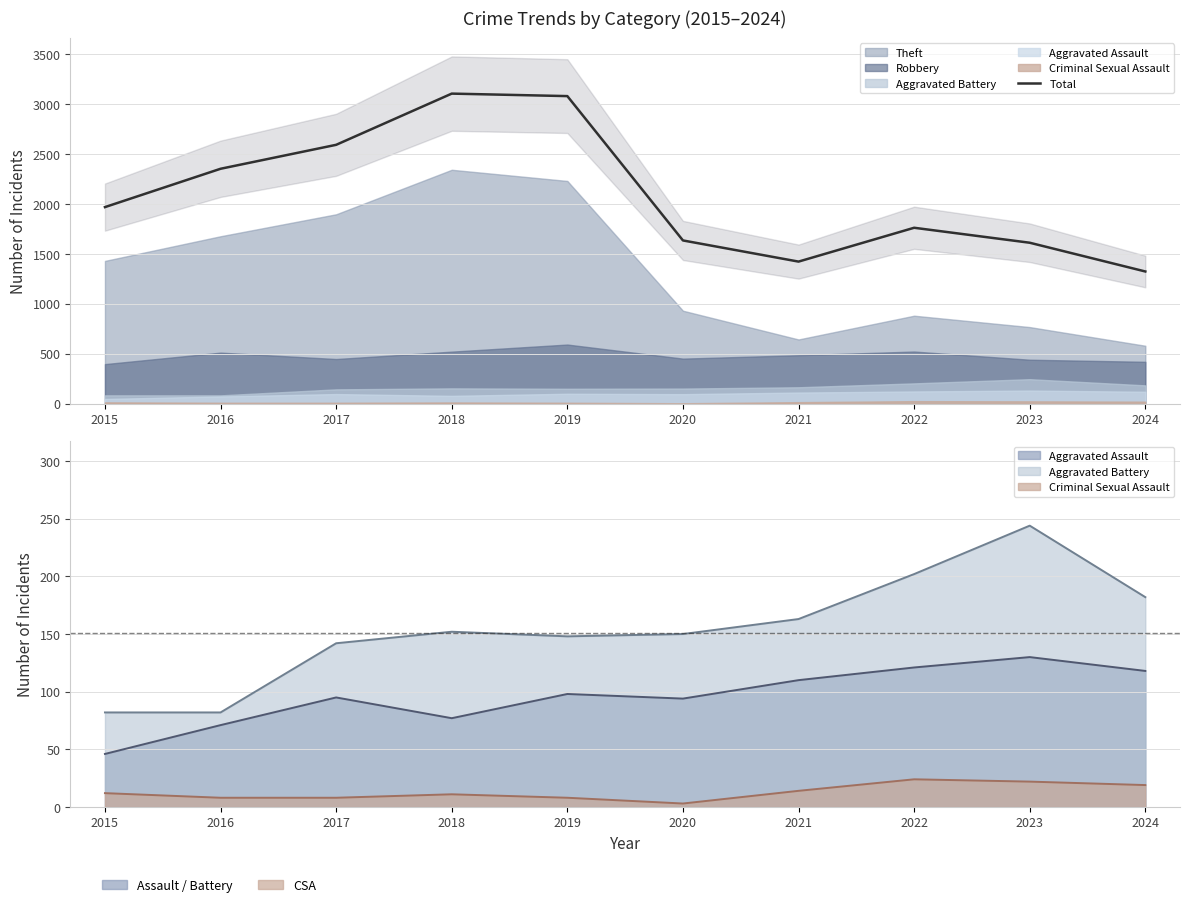

What is the minimum value shown in the chart?

1323